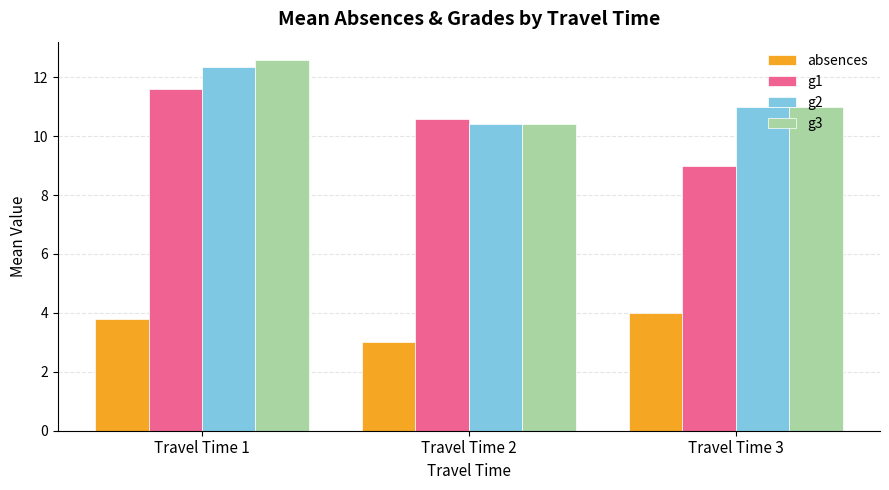

True or false: g3 has a value of 21.7 at Travel Time 1.

False